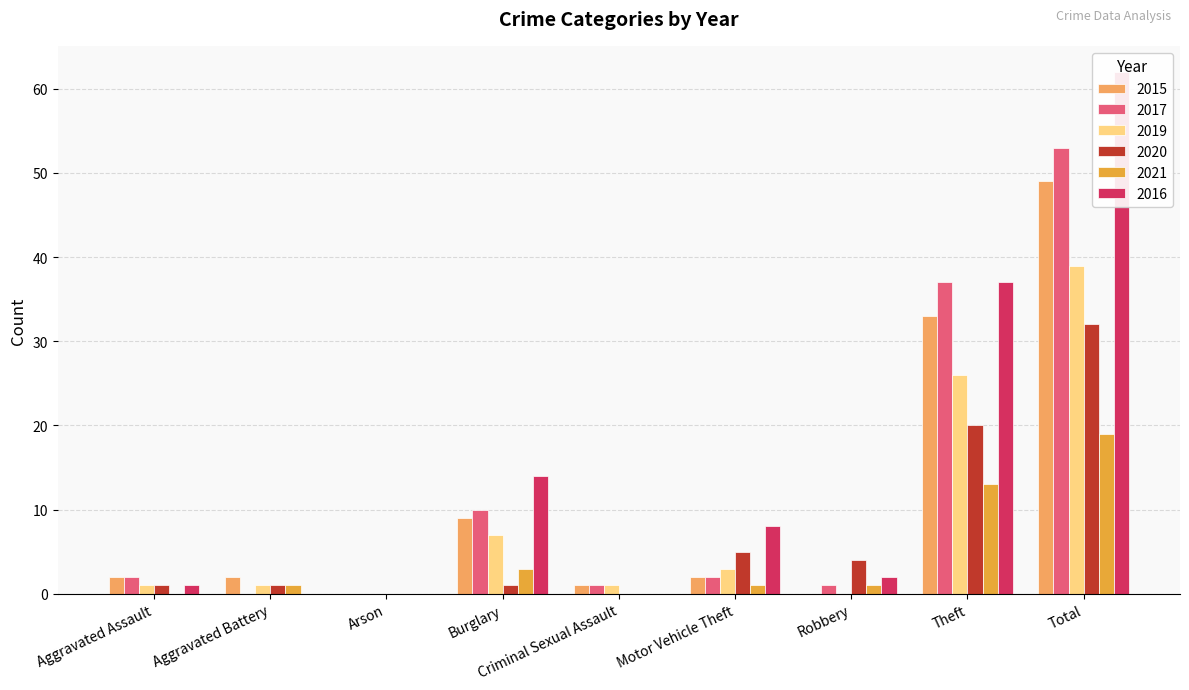

How many bars are there in each group?

6